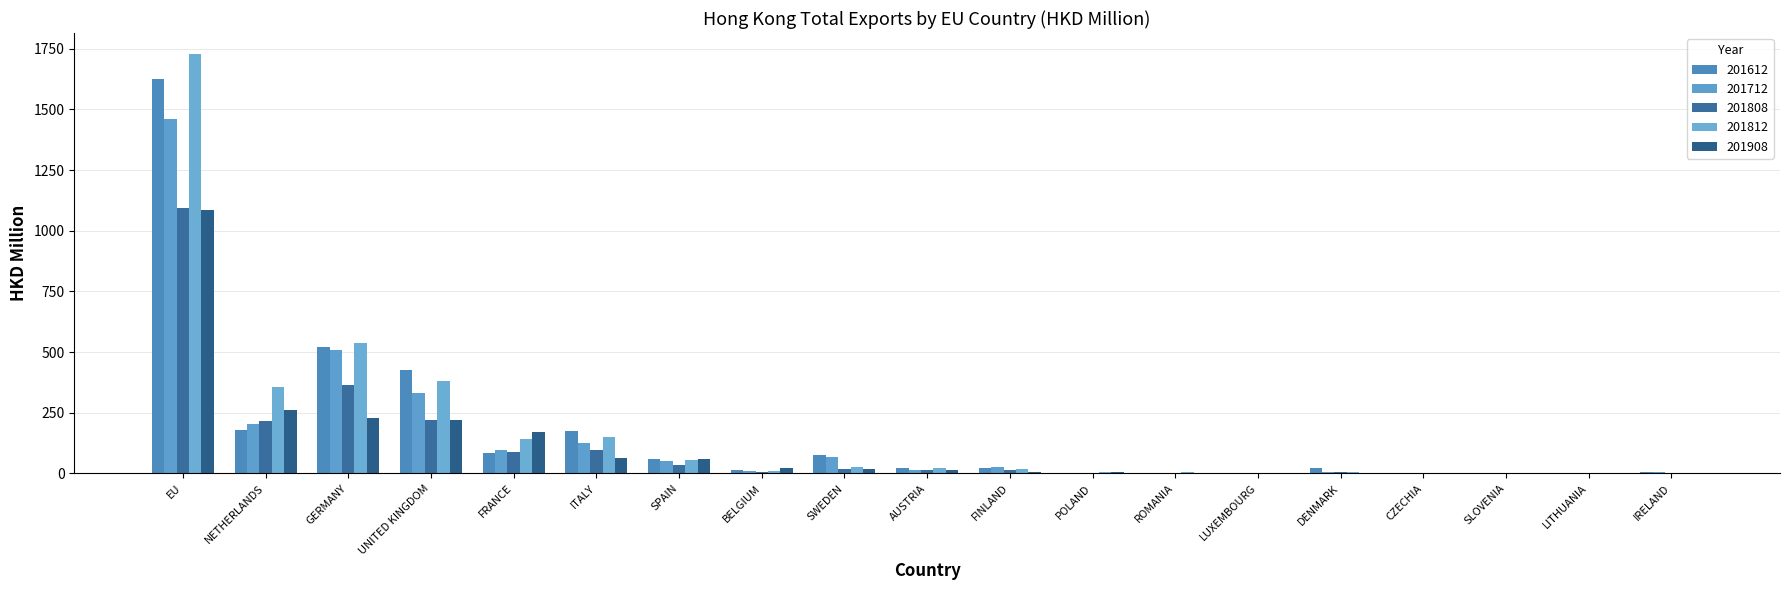

List the labels in order of 201908 value, smallest first.

IRELAND, LITHUANIA, SLOVENIA, CZECHIA, DENMARK, LUXEMBOURG, ROMANIA, POLAND, FINLAND, AUSTRIA, SWEDEN, BELGIUM, SPAIN, ITALY, FRANCE, UNITED KINGDOM, GERMANY, NETHERLANDS, EU